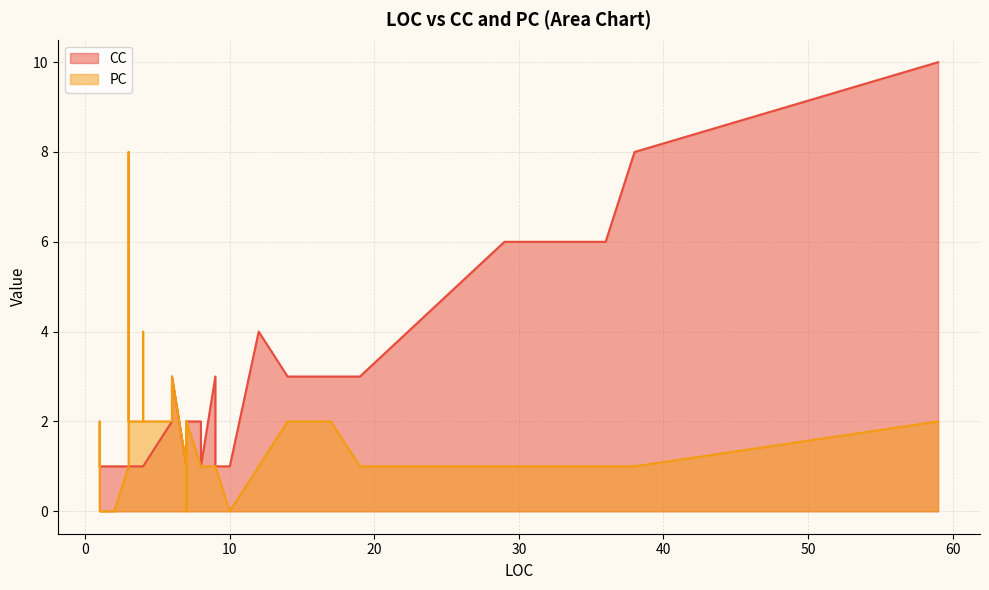

Does the chart display data point markers on the line(s)?

No